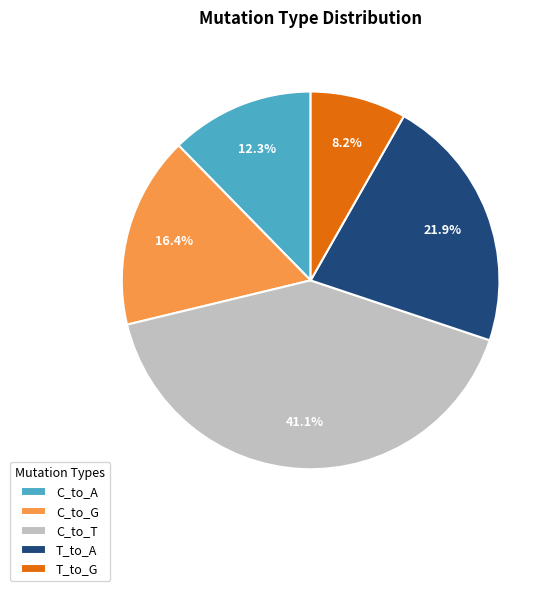

How many segments does this pie chart have?

5